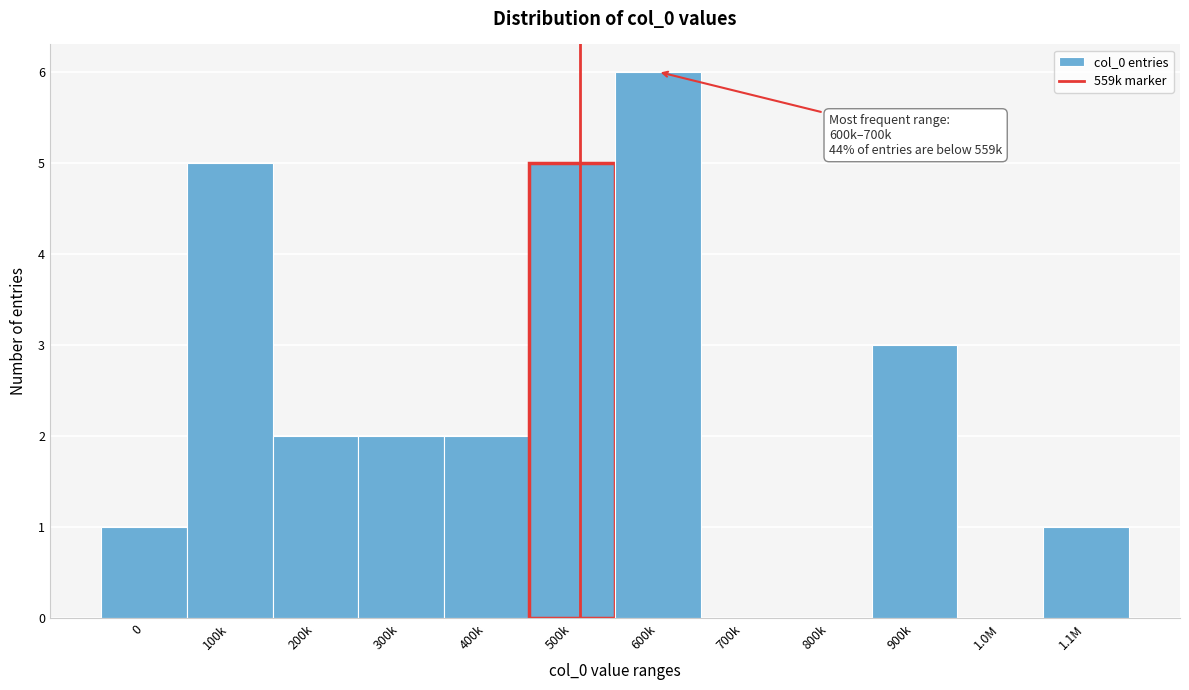

Reading left to right, what are all the values shown in this chart?

0=1	100k=5	200k=2	300k=2	400k=2	500k=5	600k=6	700k=0	800k=0	900k=3	1.0M=0	1.1M=1